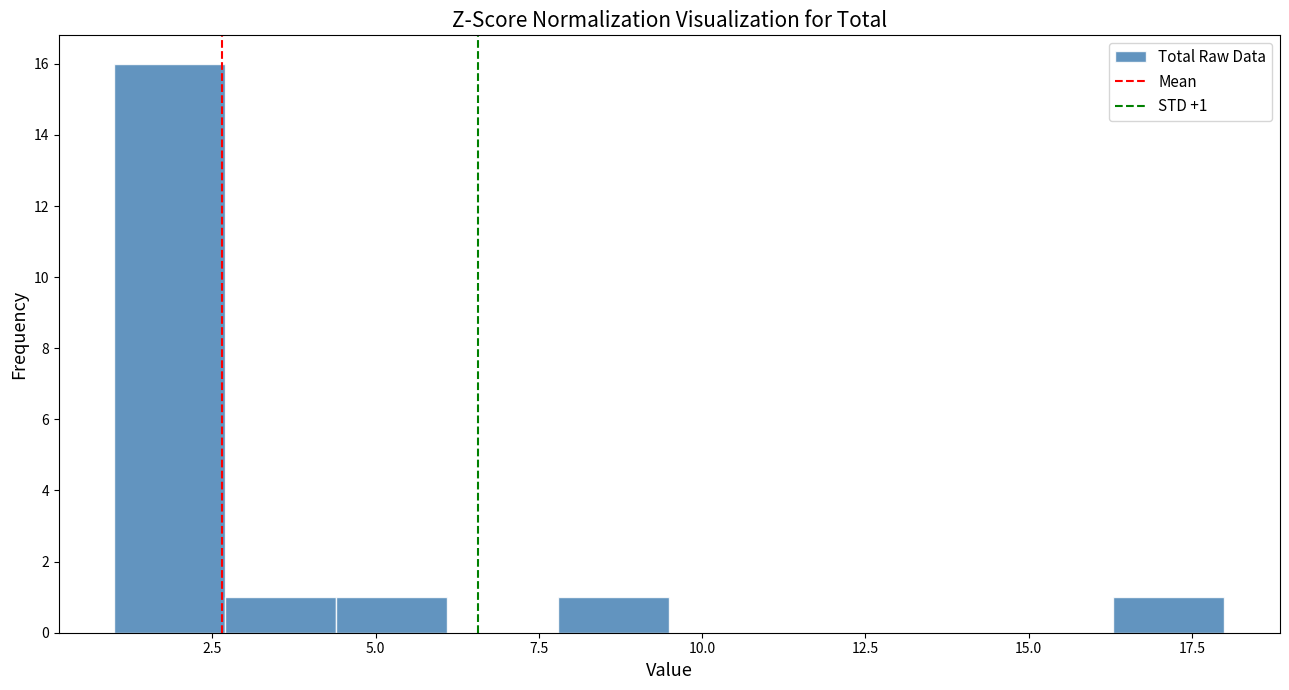

Read against the x-axis, roughly where is the centre of the tallest bar?

2.0